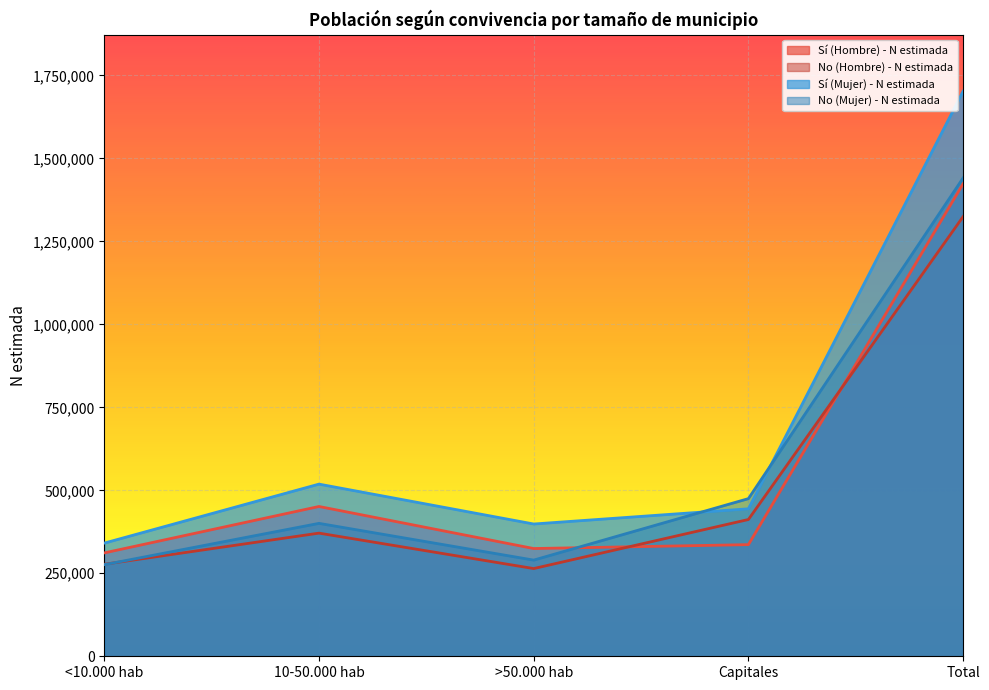

How many interior local peaks does the No (Hombre) - N estimada series have?

1